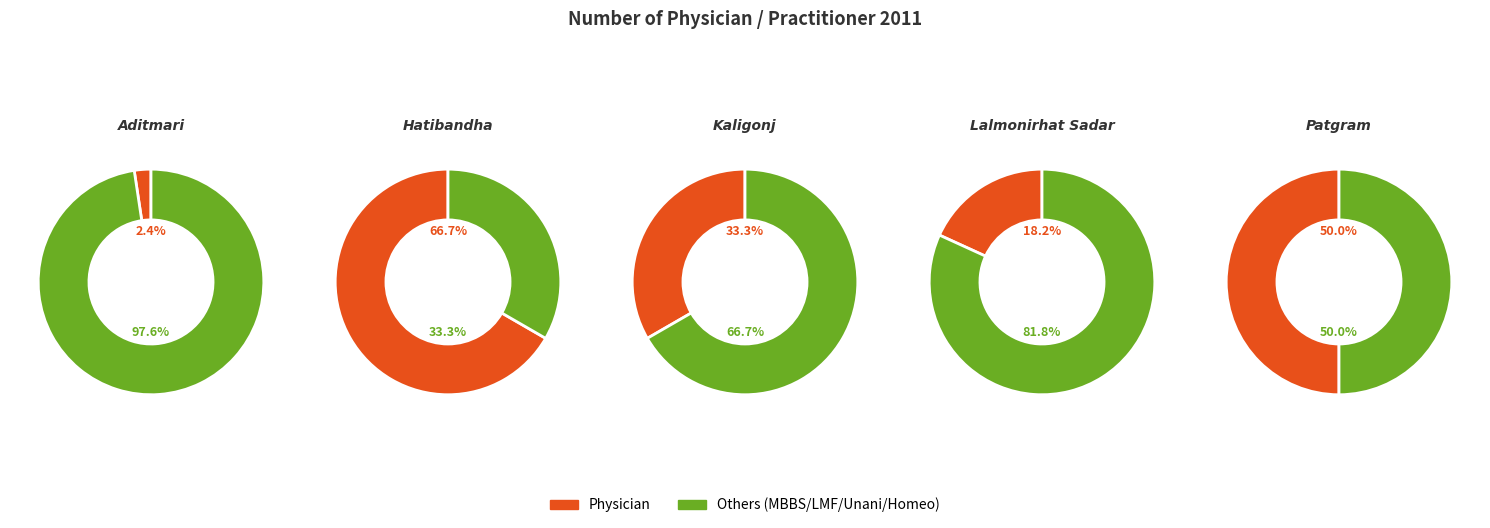

Is Kaligonj the majority of the pie?

No